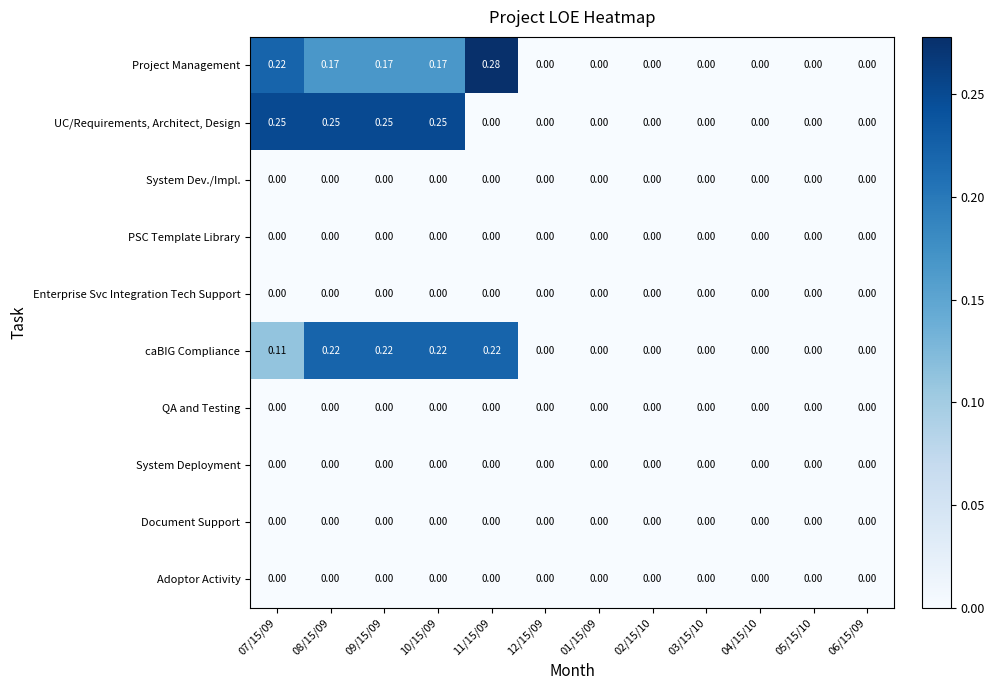

Which series has the largest range (max minus min)?

Project Management